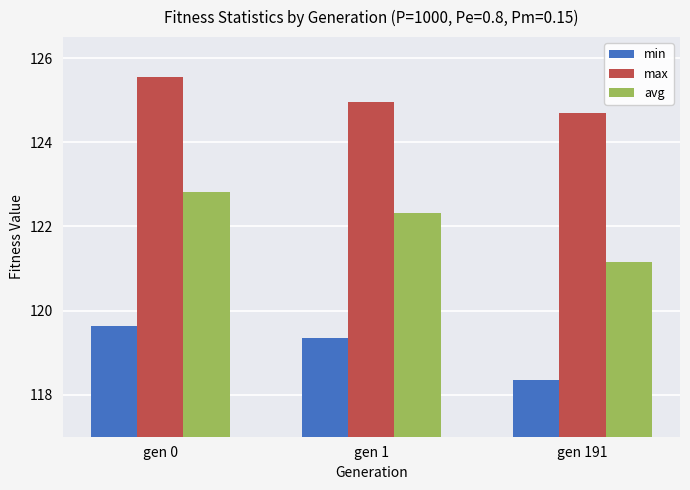

Which series has the widest spread of values?

avg